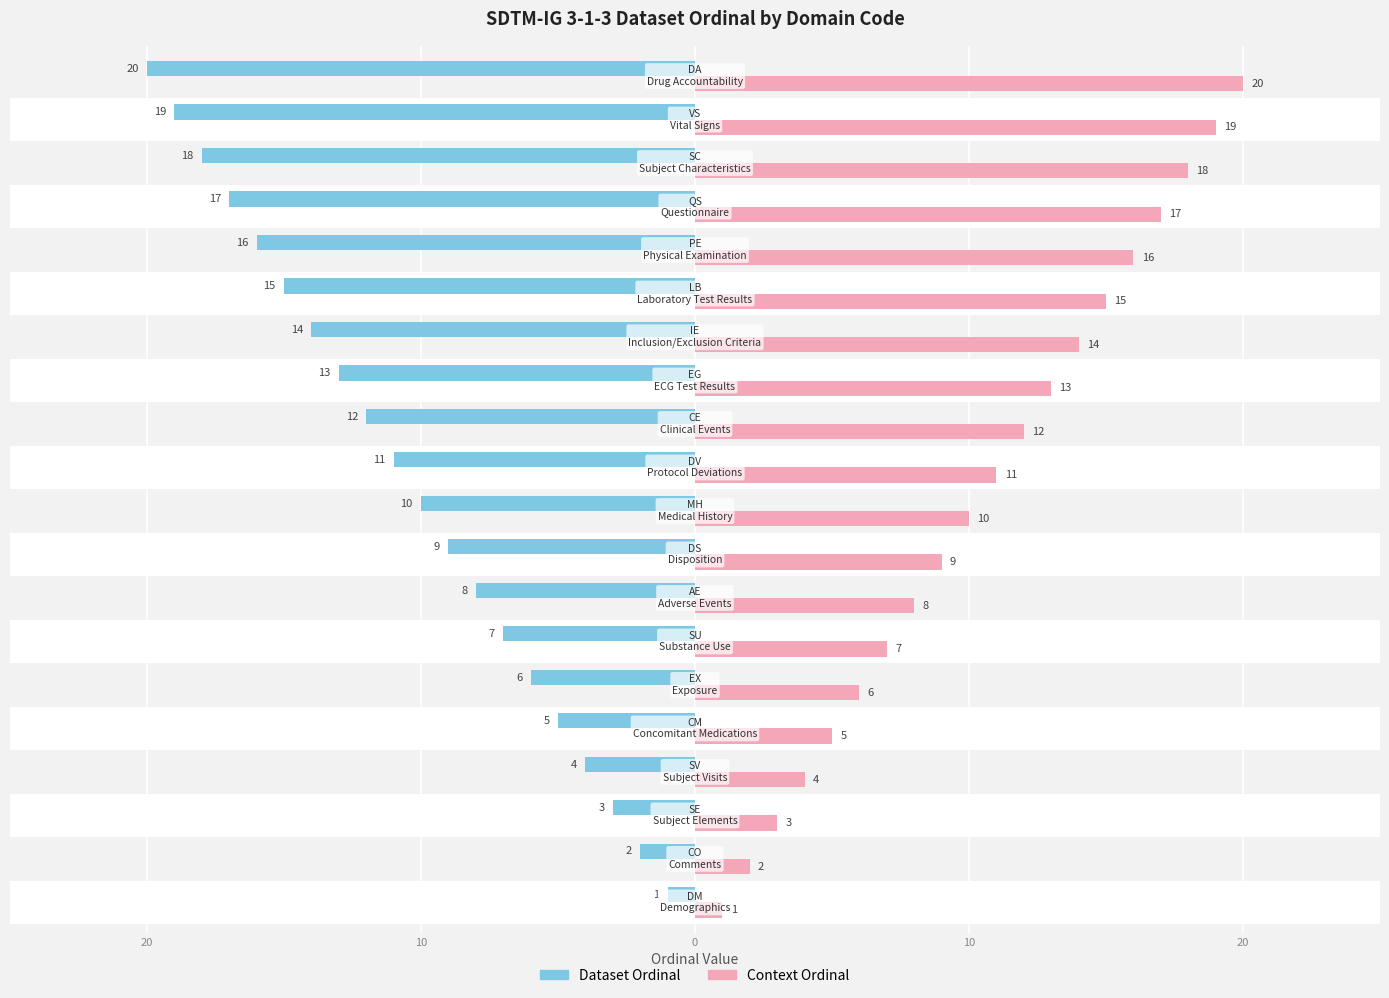

How many groups of bars are there?

20